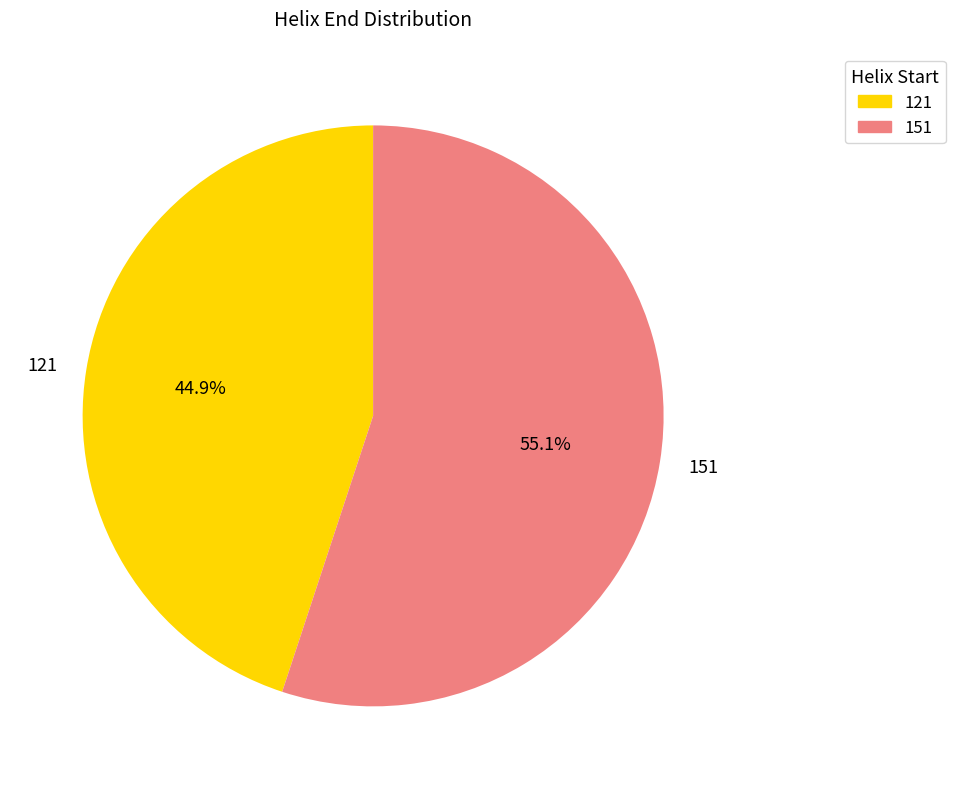

Count the number of slices in the pie.

2